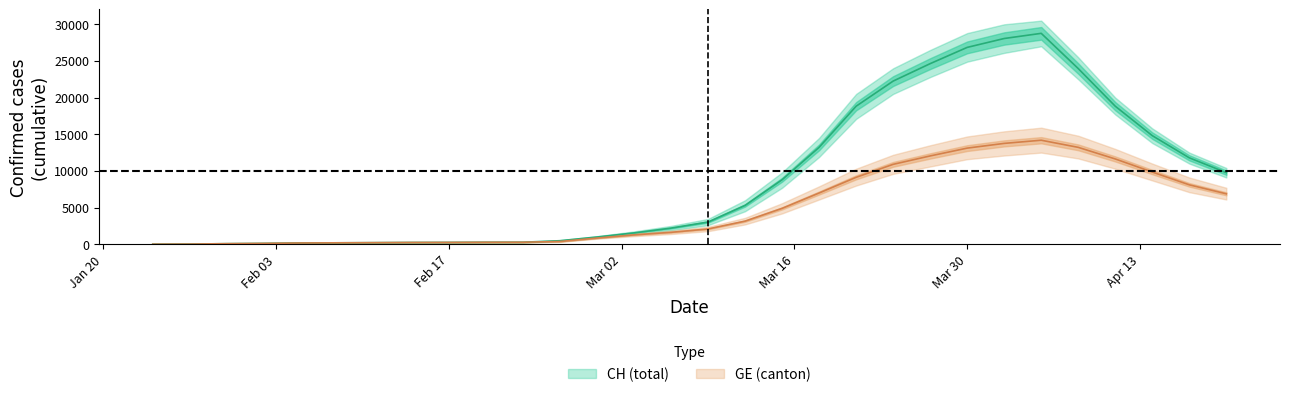

How many data points in GE are less than 2083?

15